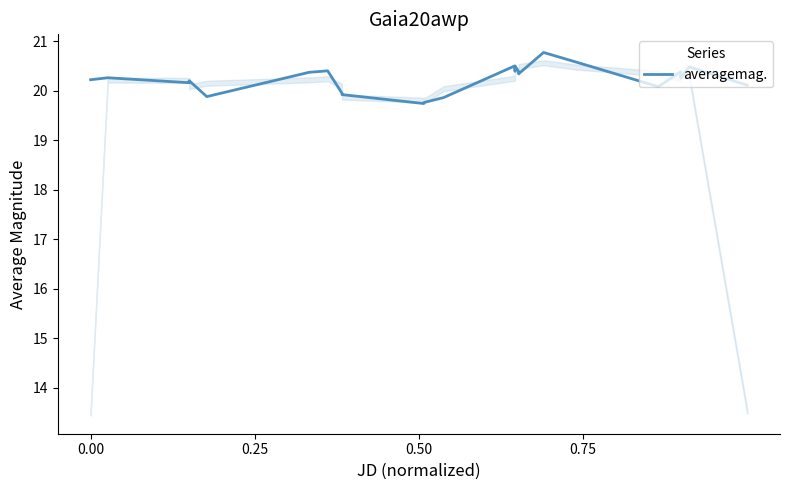

What is the smallest value displayed?

19.7